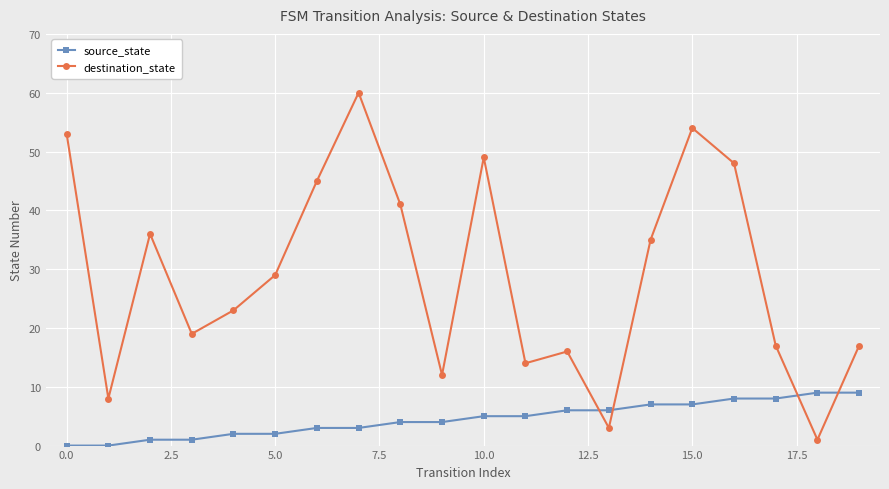

How many values in the destination_state series are below 29?

10